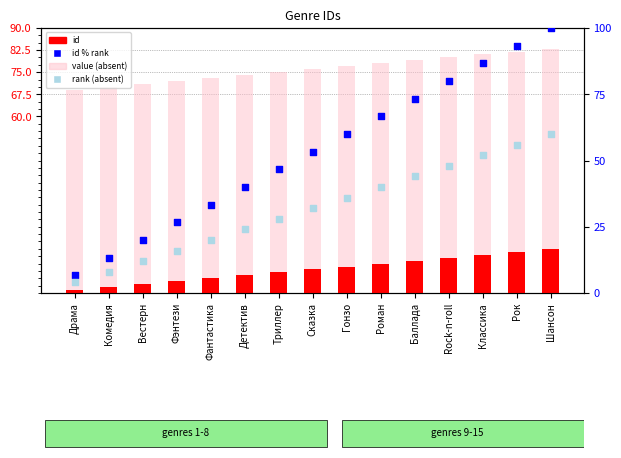

Is the value of value (absent) at Рок greater than the value of id at Гонзо?

Yes